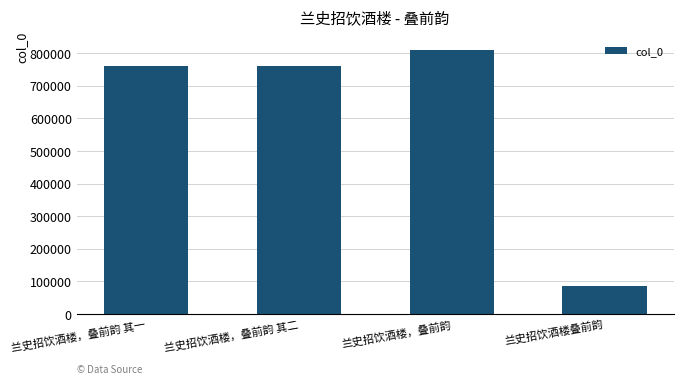

What is the label of the 3rd bar from the right?

兰史招饮酒楼，叠前韵 其二